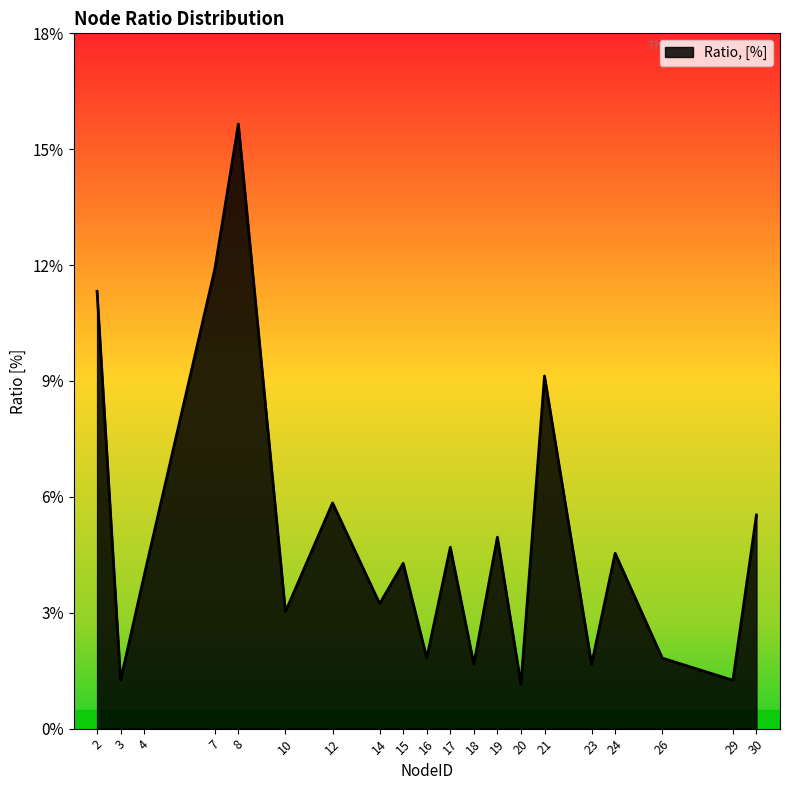

The chart shows a value of 0.1 at 7. True or false?

False